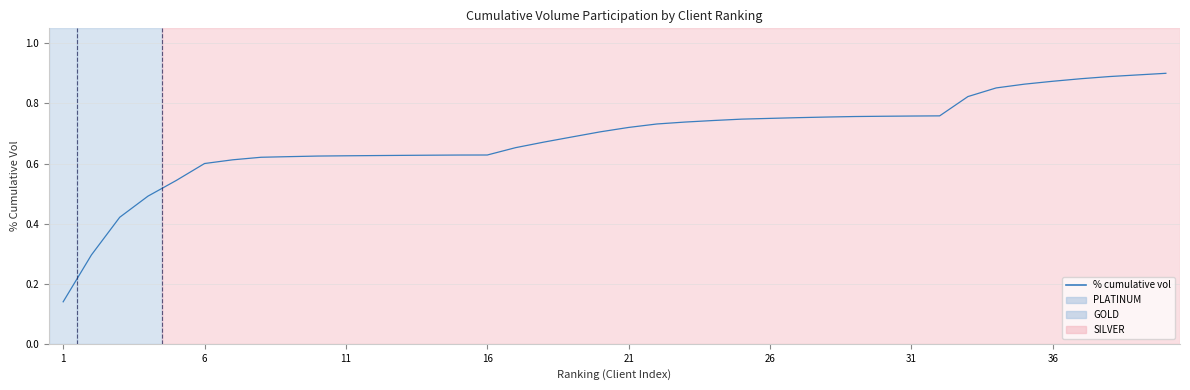

The chart shows a value of 0.8 at 16. True or false?

False